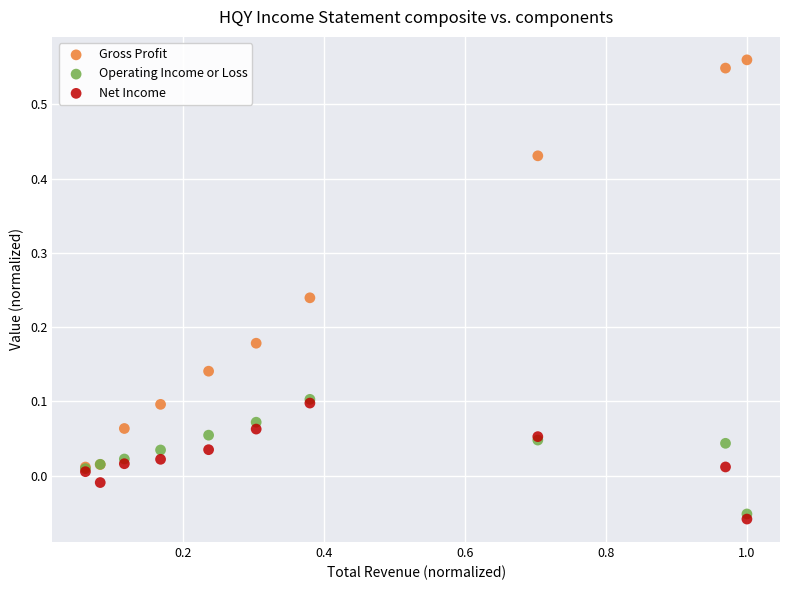

What are all the series names shown in the legend?

Gross Profit, Operating Income or Loss, Net Income